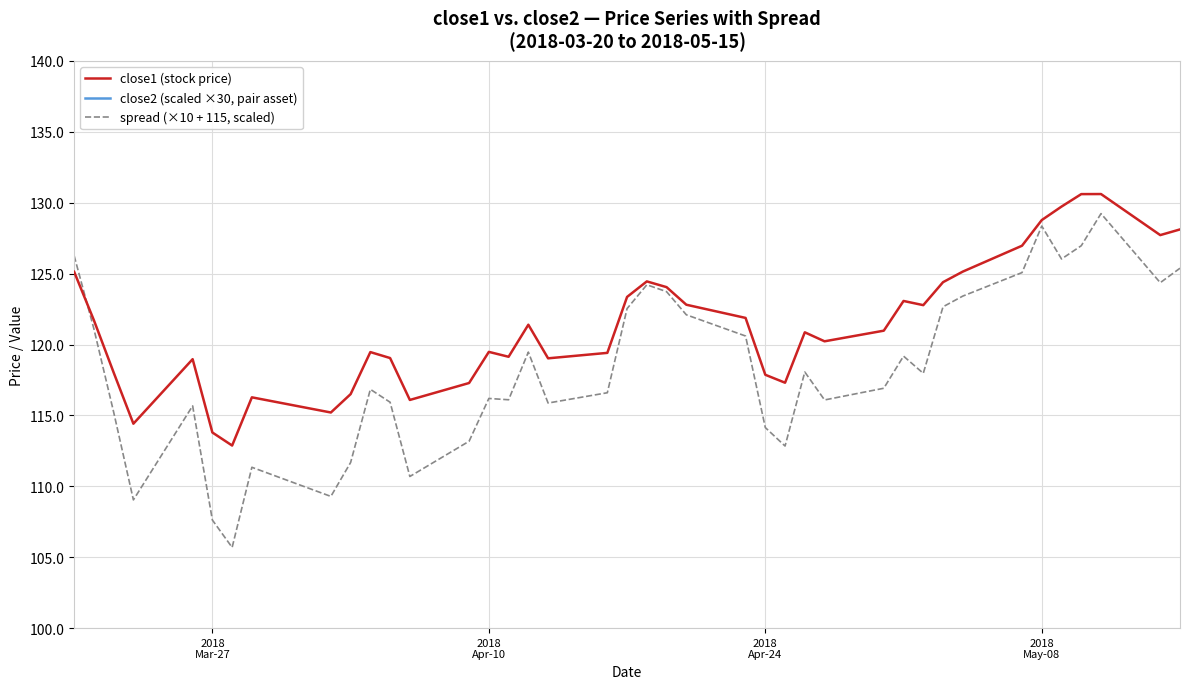

What is the lowest value of the spread (×10 + 115, scaled) series?

105.7